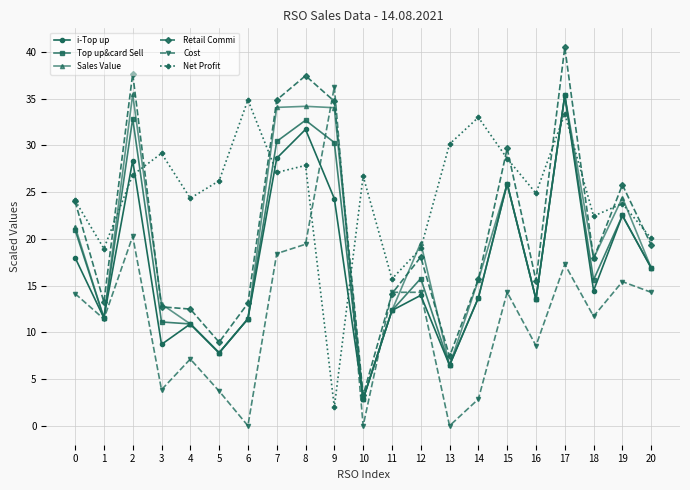

Where is the first local maximum for i-Top up?

2